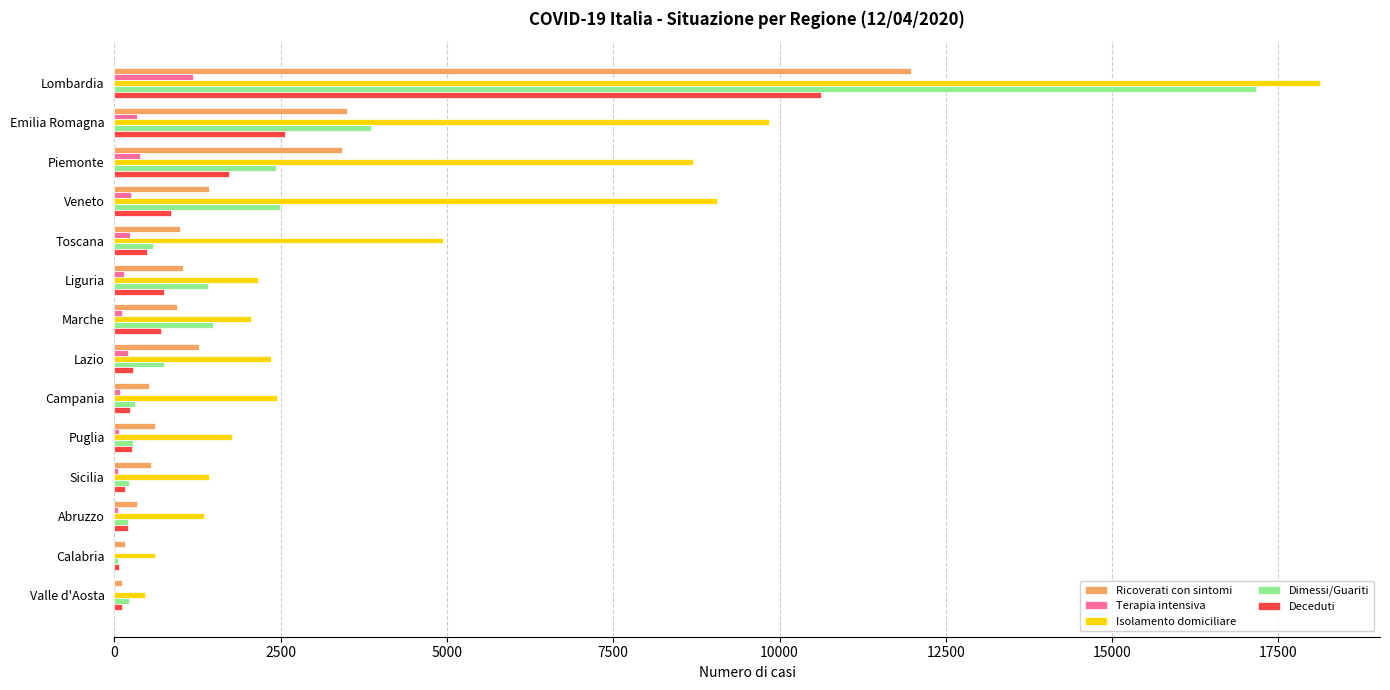

Which category has the highest value in the Terapia intensiva series?

Lombardia